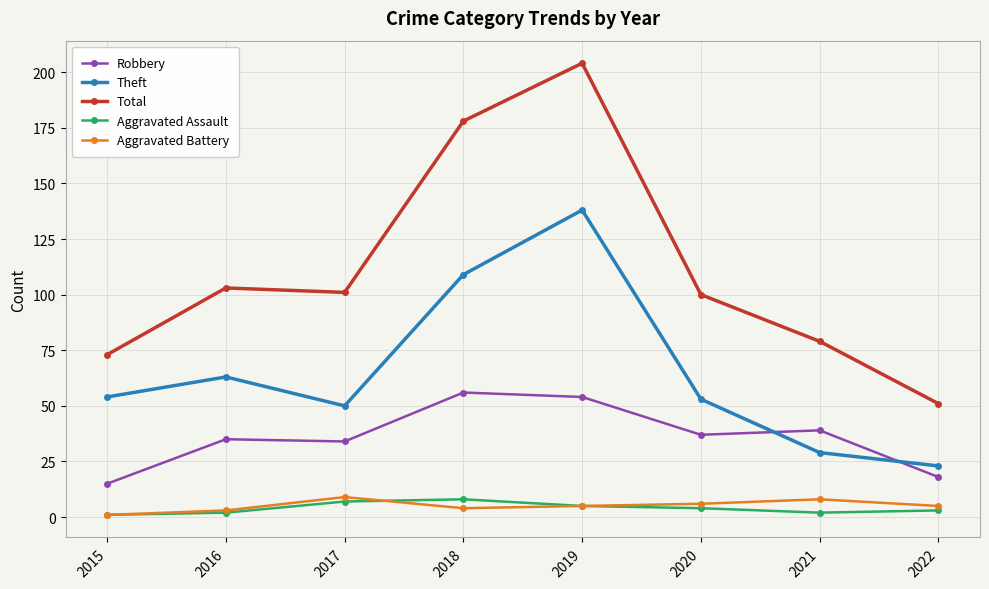

Where is the first local maximum for Total?

2016